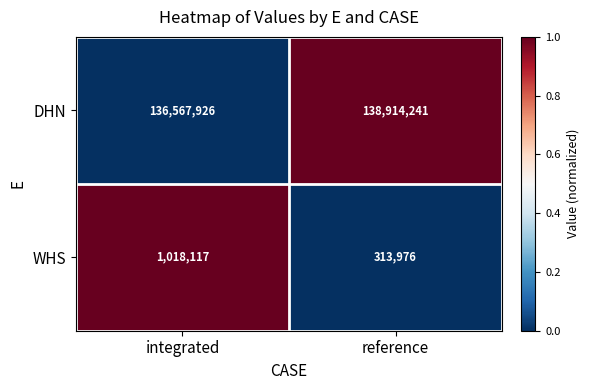

What is the difference between the WHS values at reference and integrated?

704141